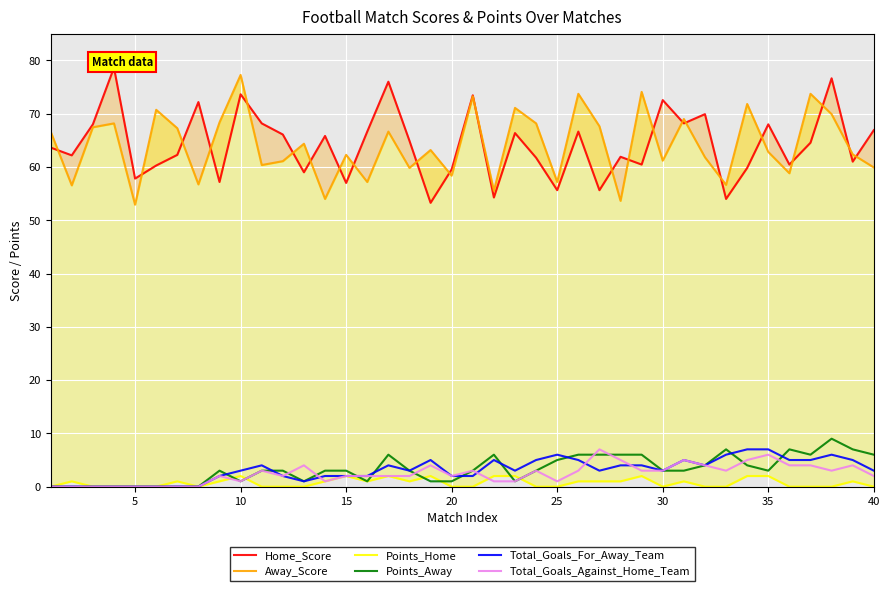

How many interior local valleys does the Points_Away series have?

6